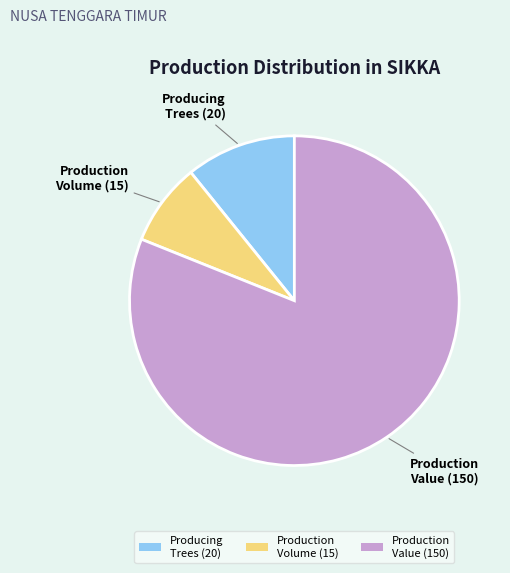

Count the number of slices in the pie.

3